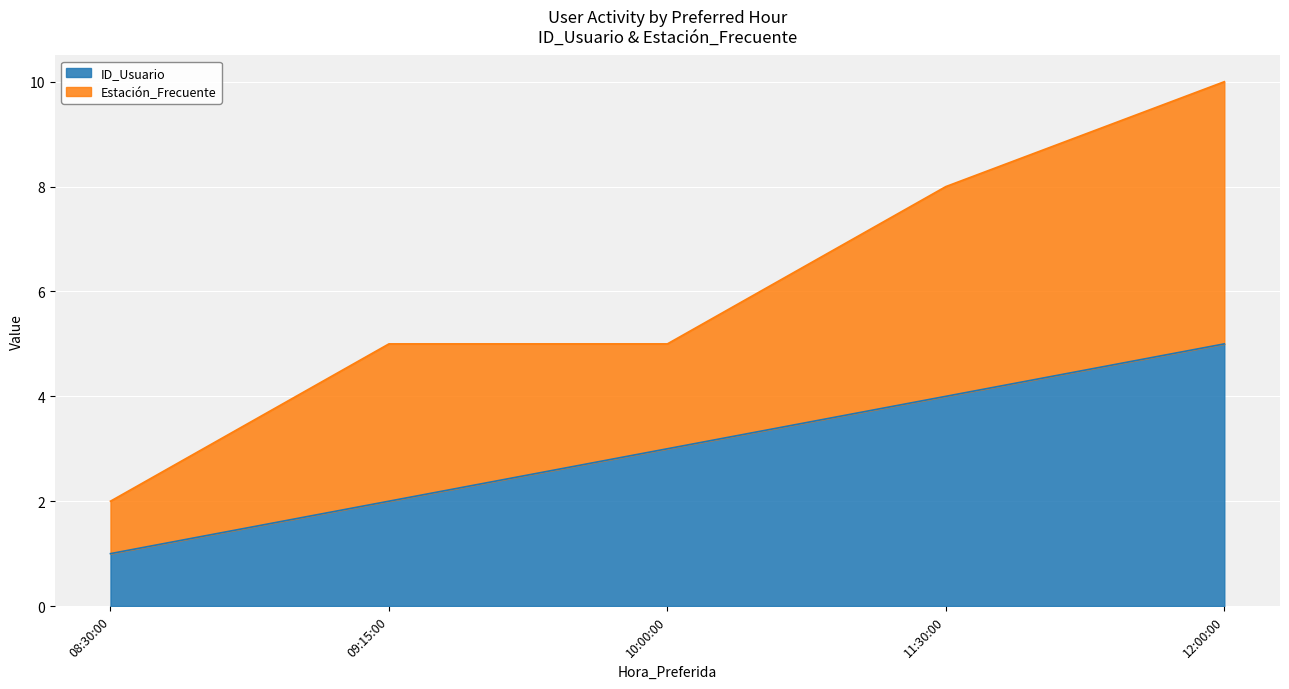

True or false: there are more than 0 points higher than both neighbors.

False